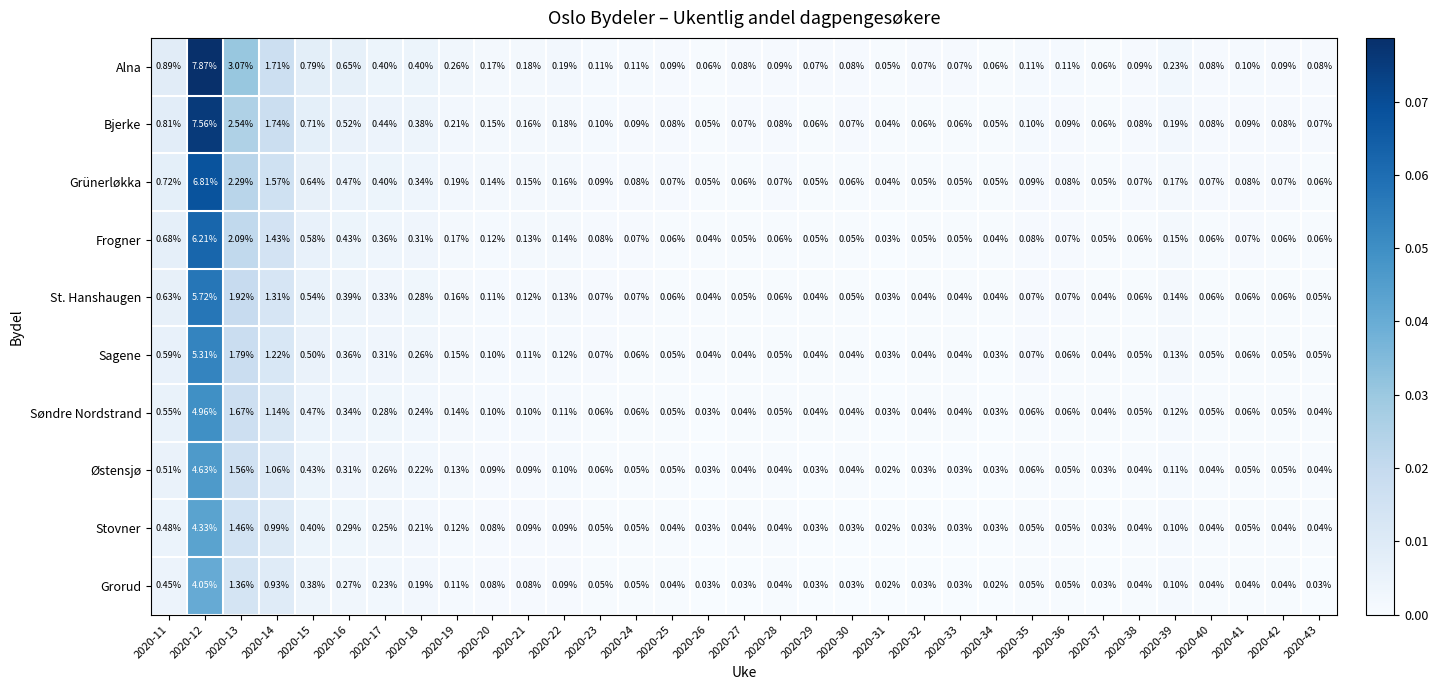

Rank the series by their maximum value, from highest to lowest.

Alna, Bjerke, Grünerløkka, Frogner, St. Hanshaugen, Sagene, Søndre Nordstrand, Østensjø, Stovner, Grorud